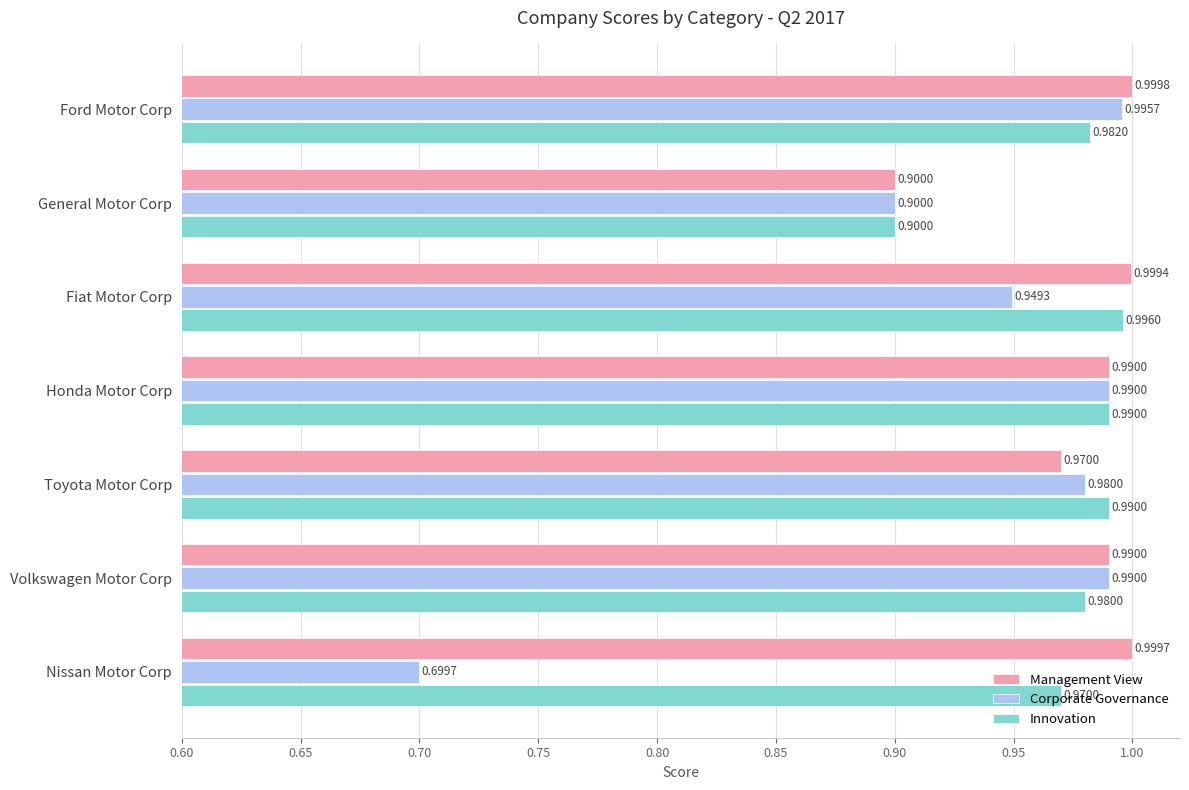

Which series has the widest spread of values?

Corporate Governance